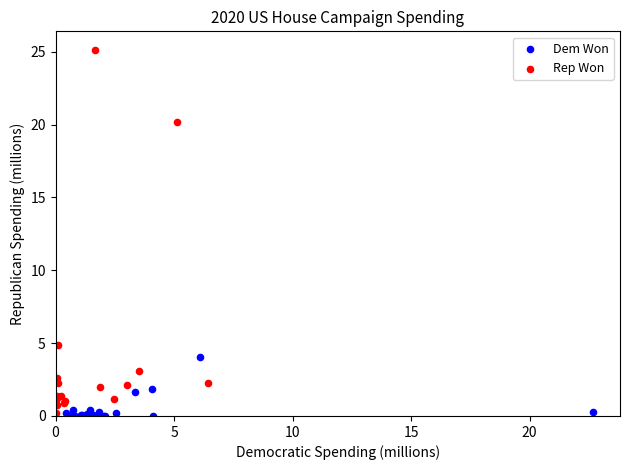

Which series reaches the maximum Y coordinate?

Rep Won